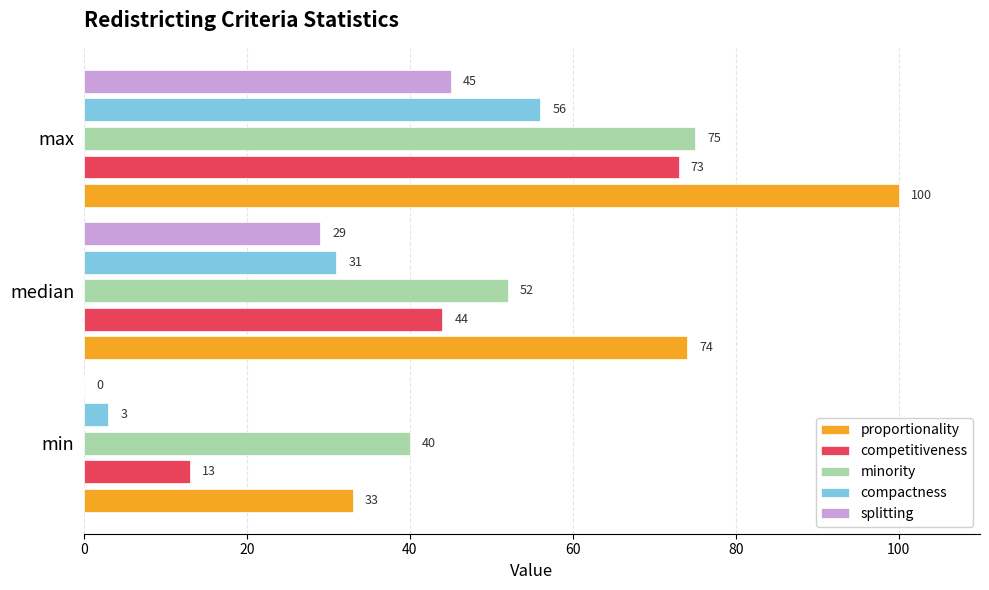

What is the sum of the splitting values at max and median?

74